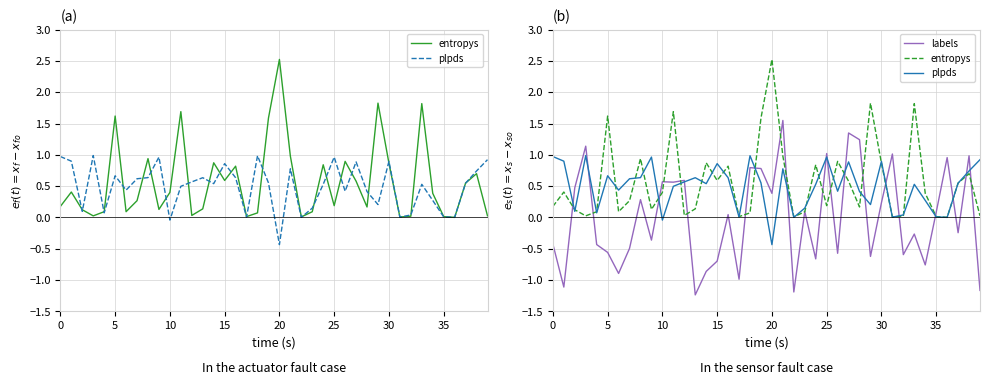

Rank the series at 11 from highest to lowest value.

entropys, labels, plpds